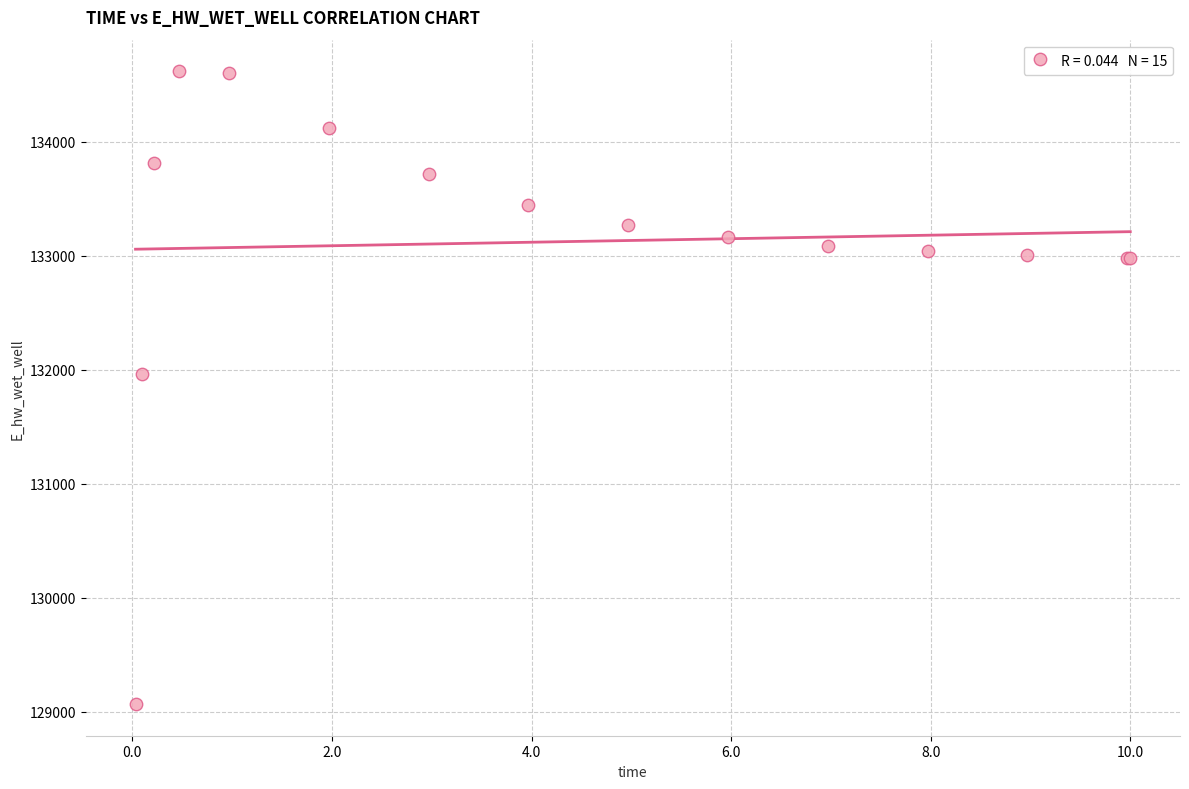

What Y value in the scatter plot is closest to 131843?

131964.1